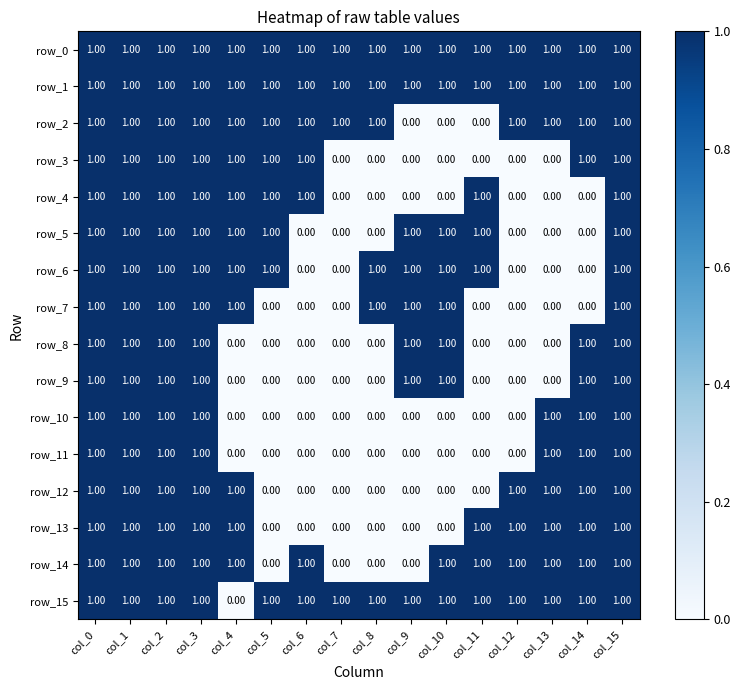

Is the value of row_9 at col_4 greater than the value of row_13 at col_1?

No